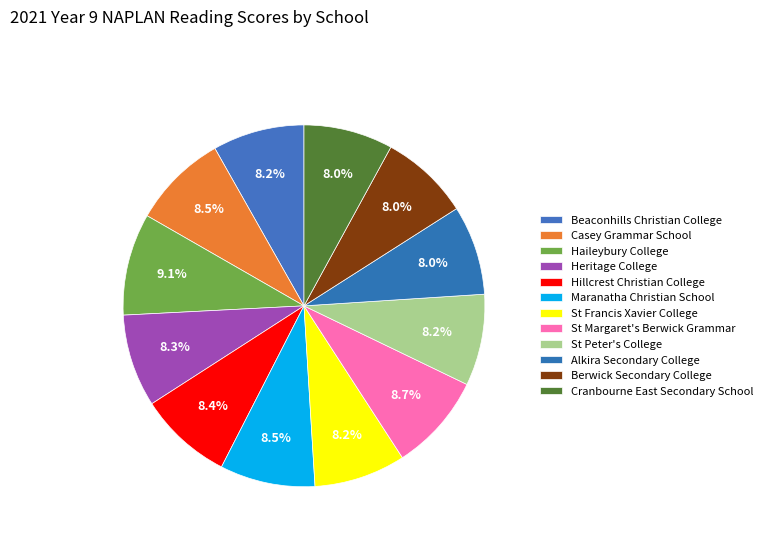

Count the number of slices in the pie.

12